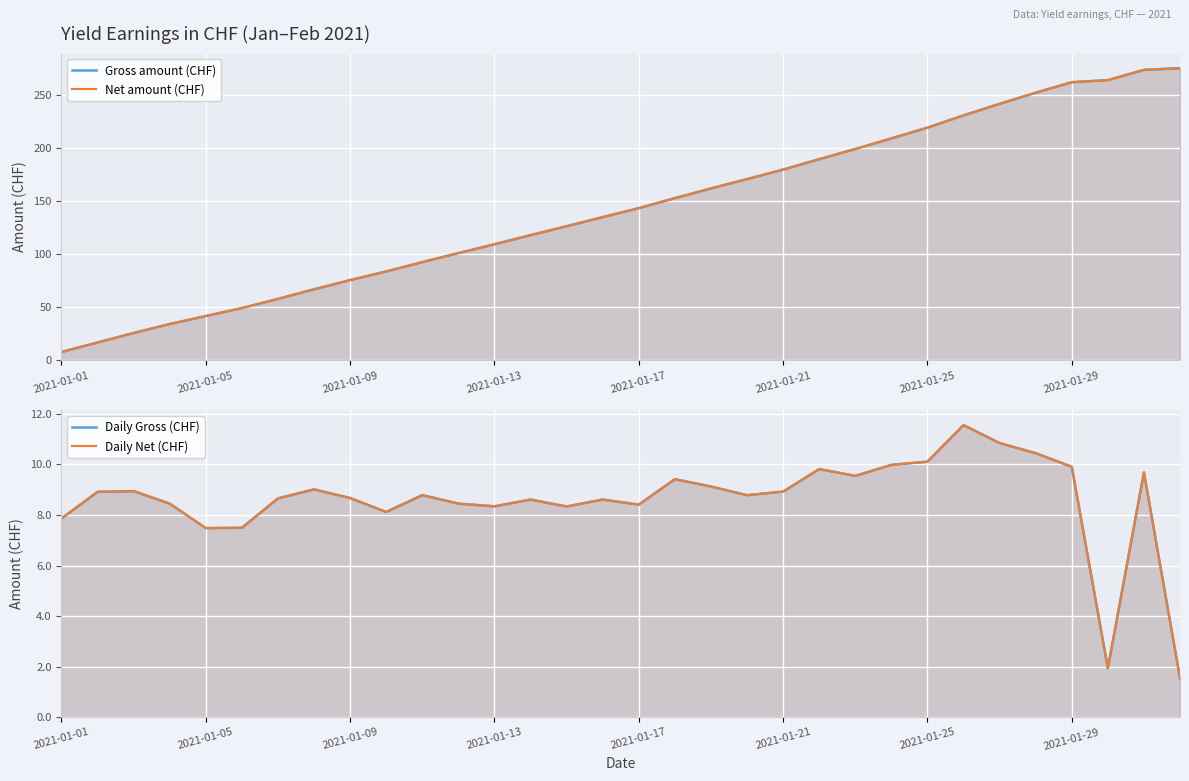

True or false: Net amount (CHF) and Daily Gross (CHF) cross at least once.

False